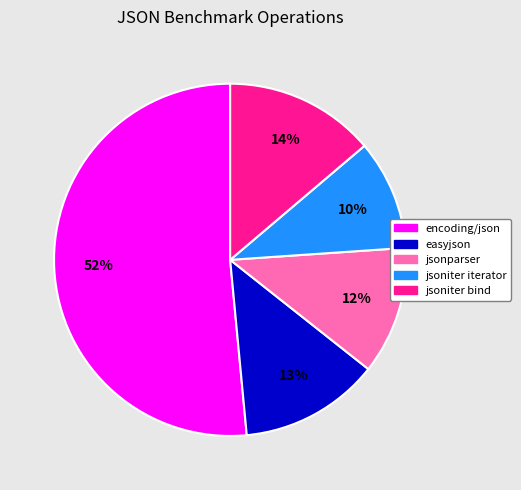

How many segments does this pie chart have?

5